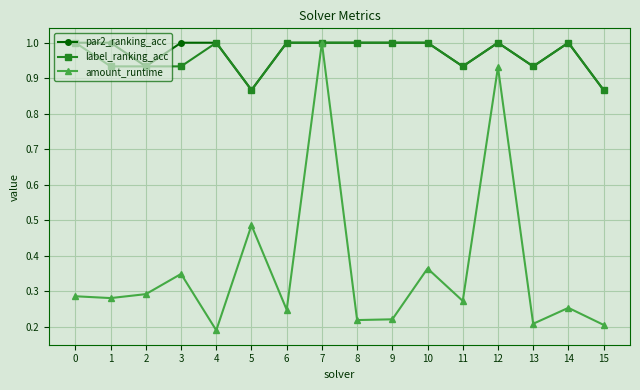

The amount_runtime series shows 0.5 at 1. True or false?

False